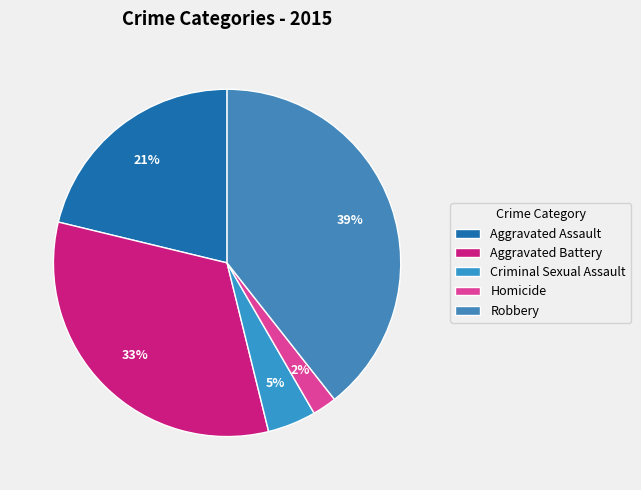

Rank the categories by value from highest to lowest.

Robbery, Aggravated Battery, Aggravated Assault, Criminal Sexual Assault, Homicide